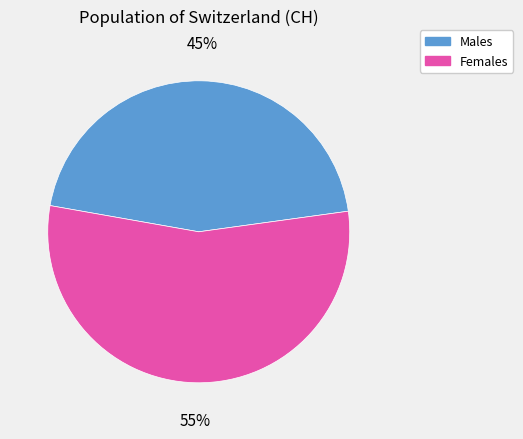

Rank the categories by value from highest to lowest.

Females, Males